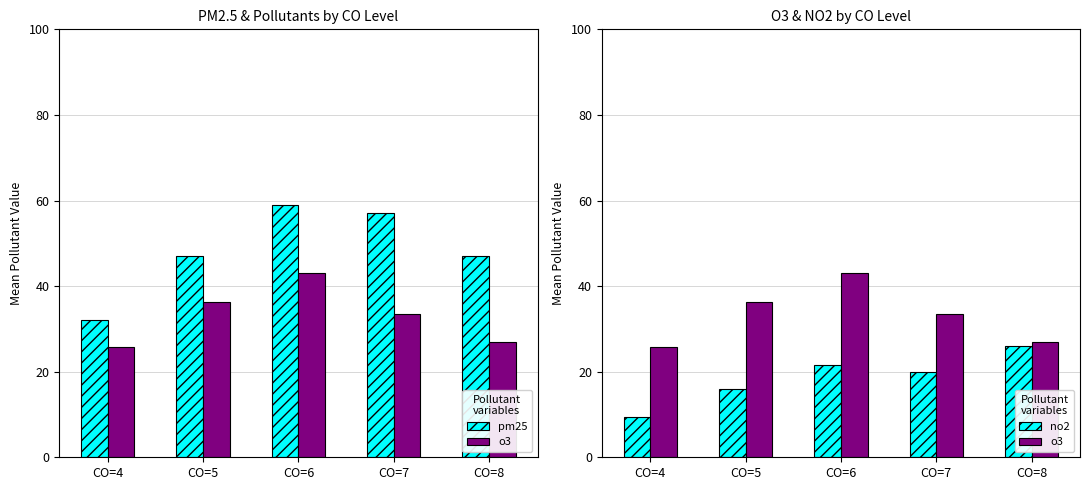

Is it true that pm25 equals 47.0 at CO=5?

True